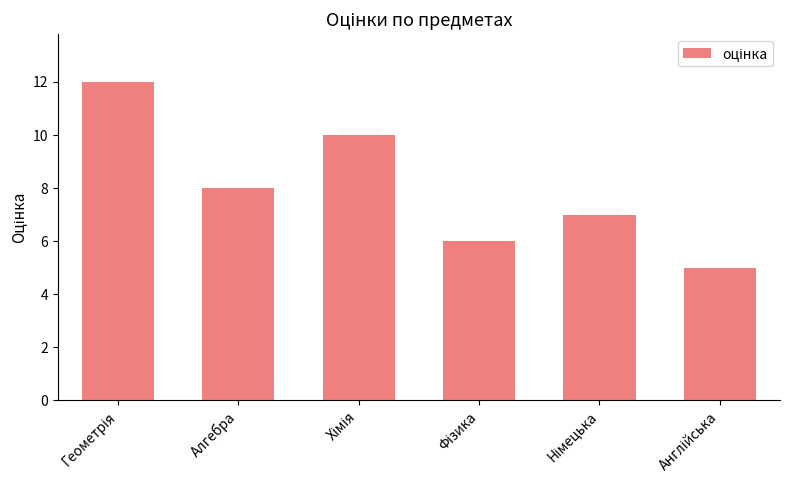

What is the maximum value shown in the chart?

12